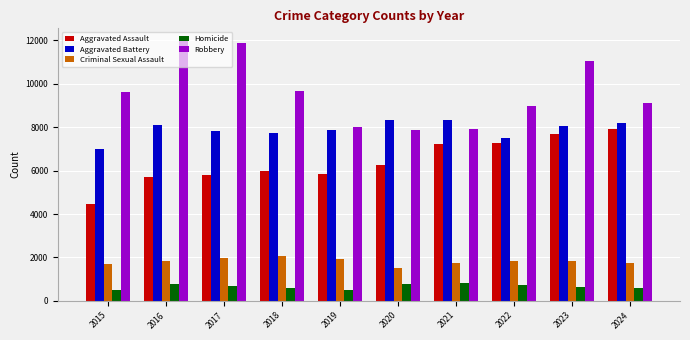

How many bars are there in total?

50